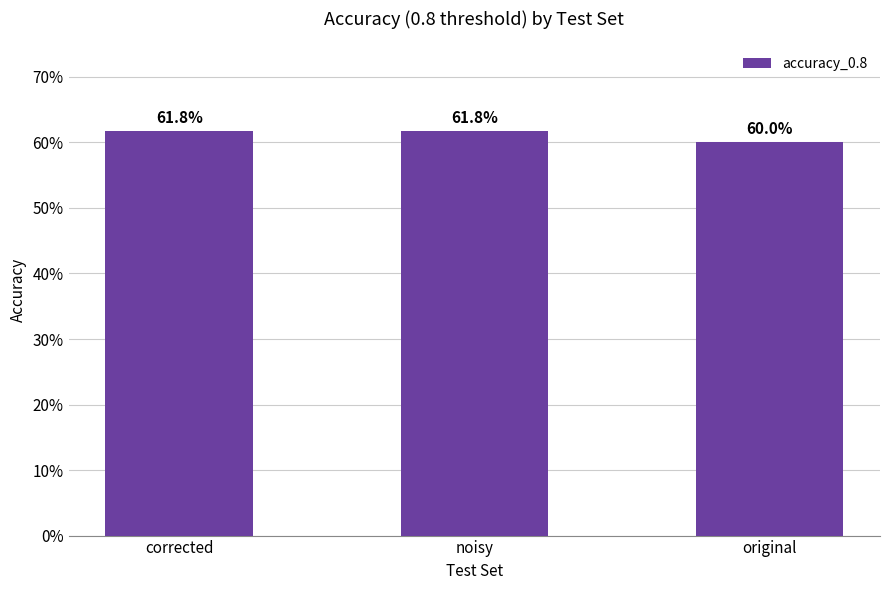

What is the maximum value shown in the chart?

0.6